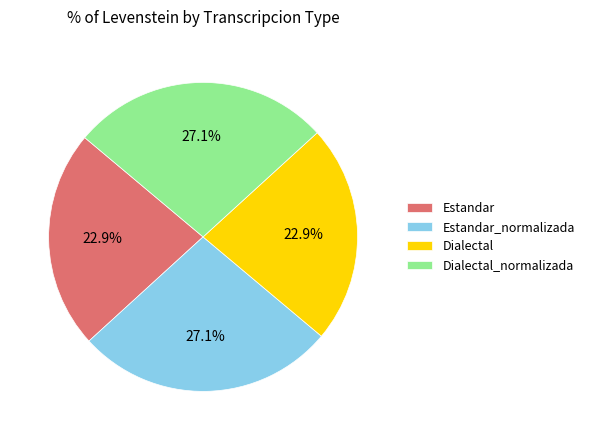

Is there any slice that represents more than half of the pie?

No